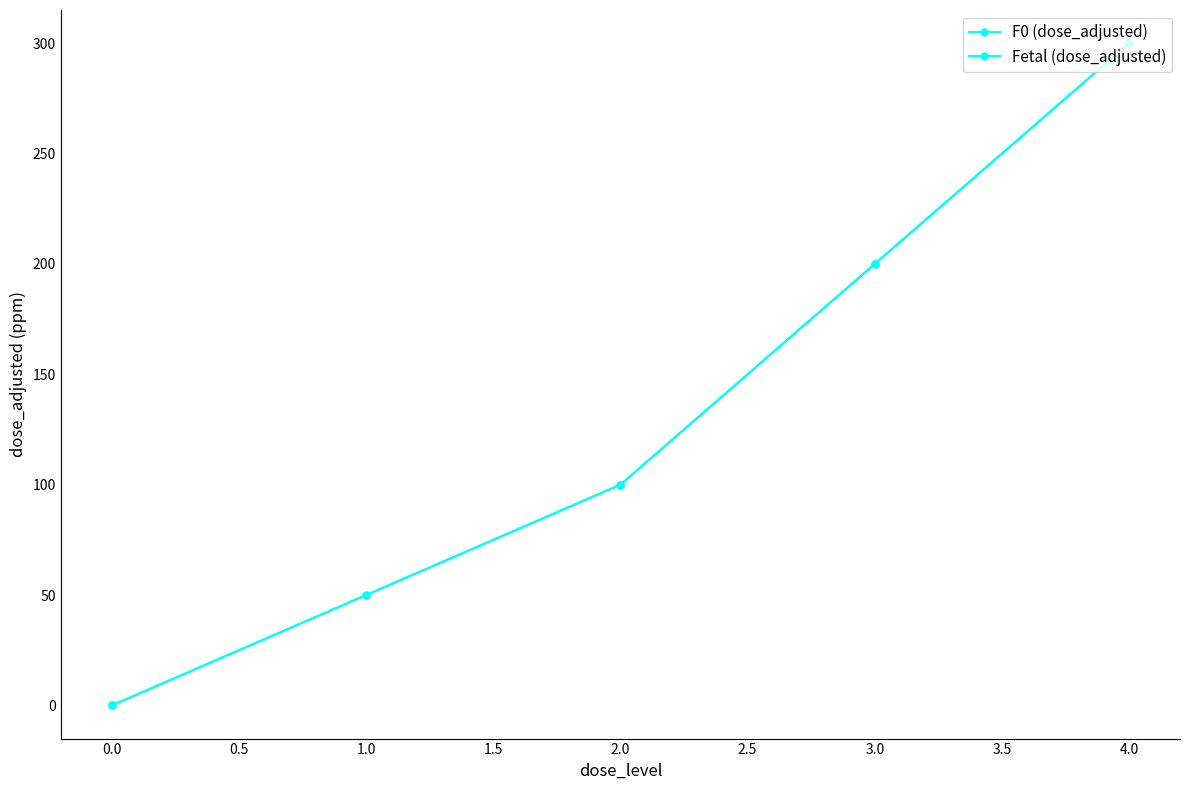

What is the maximum value for F0 (dose_adjusted)?

300